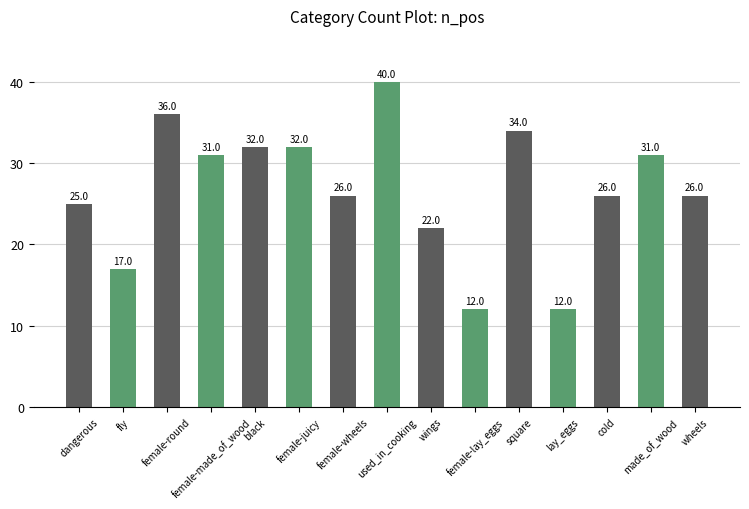

What is the label of the 2nd bar from the left?

fly